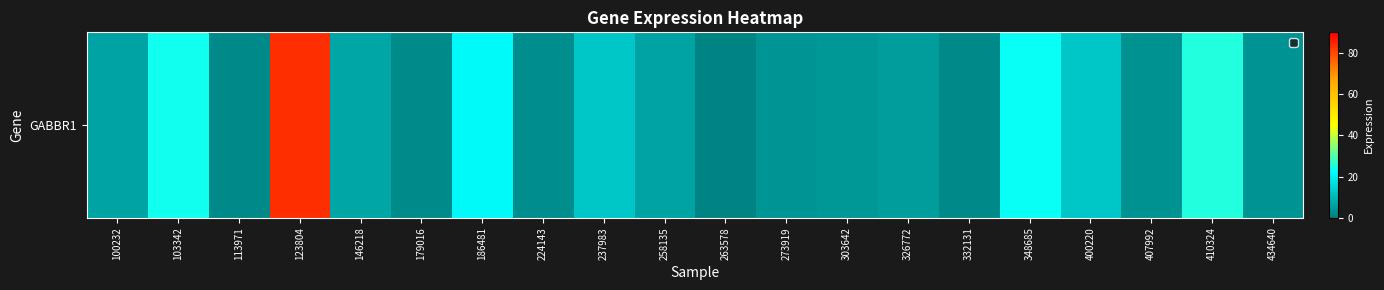

What is the ratio of the value at 146218 to the value at 273919?

1.7